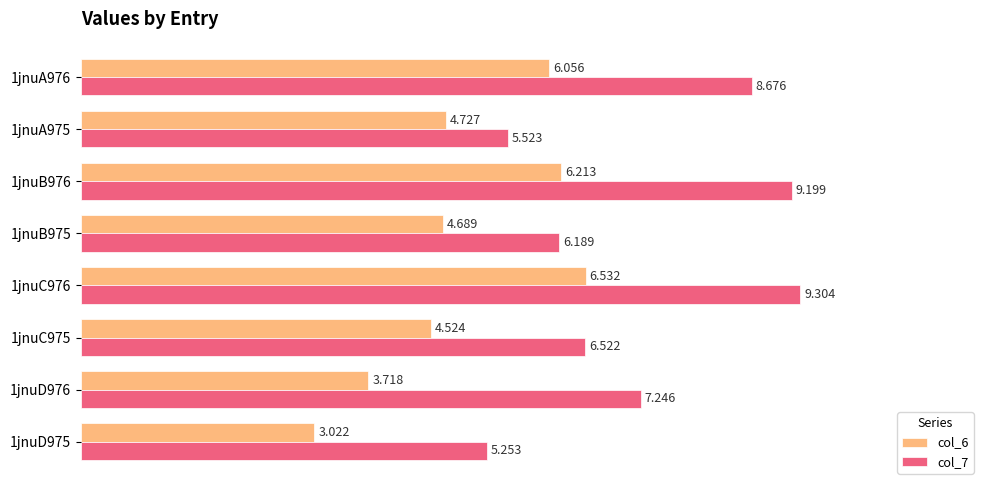

What is the sum of all col_7 values?

57.9